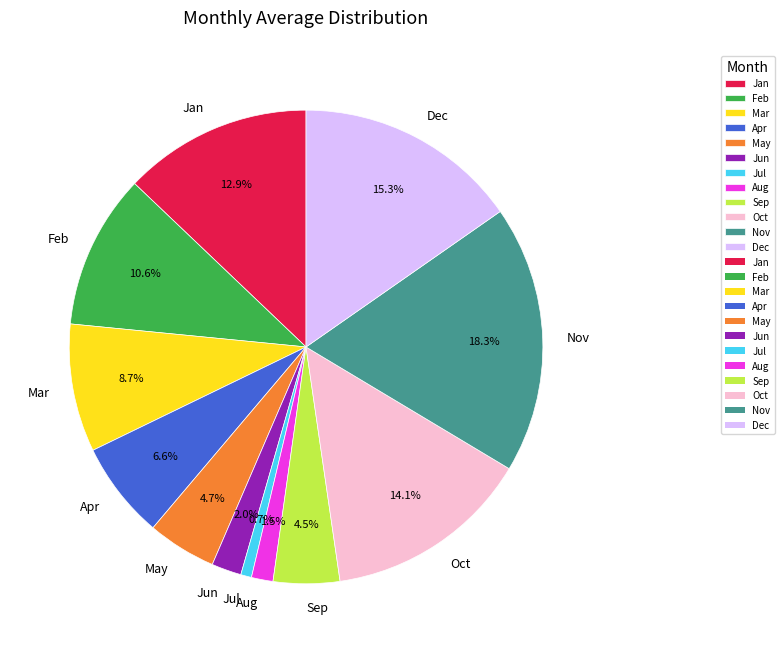

Count the number of slices in the pie.

12